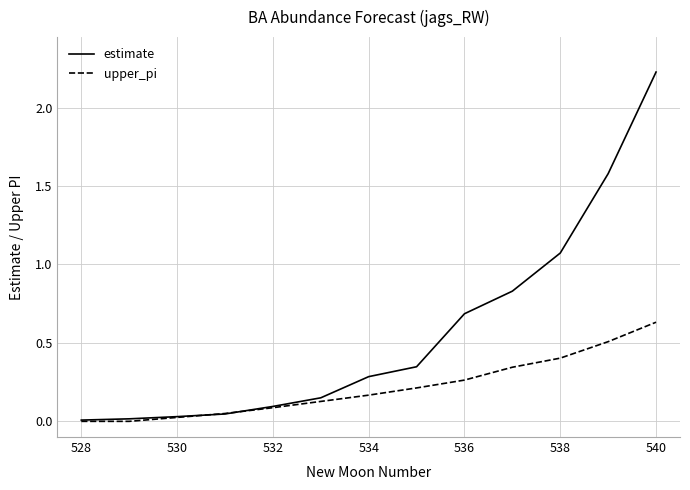

Rank the series by their average value, from lowest to highest.

upper_pi, estimate